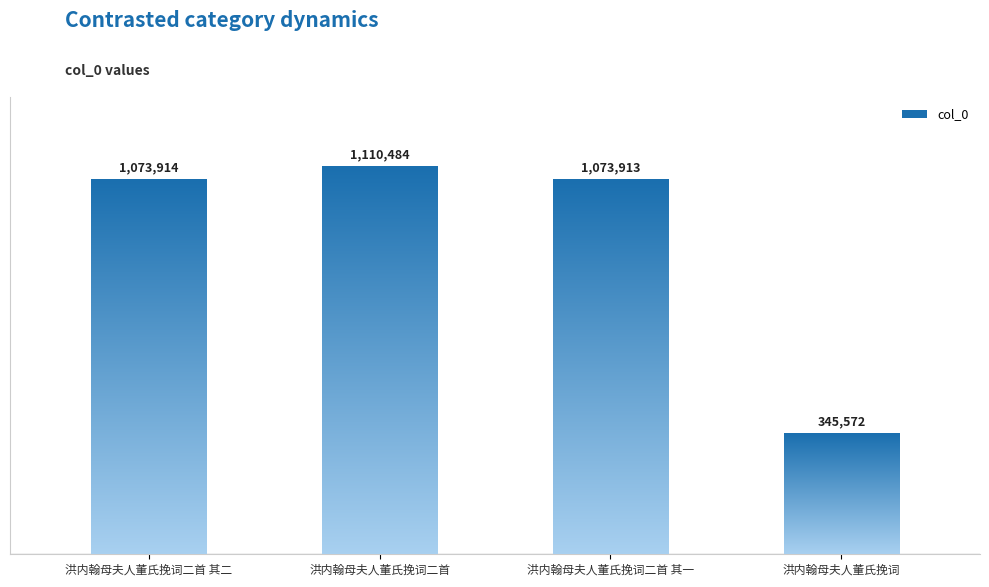

The chart shows a value of 1073914 at 洪内翰母夫人董氏挽词二首 其二. True or false?

True